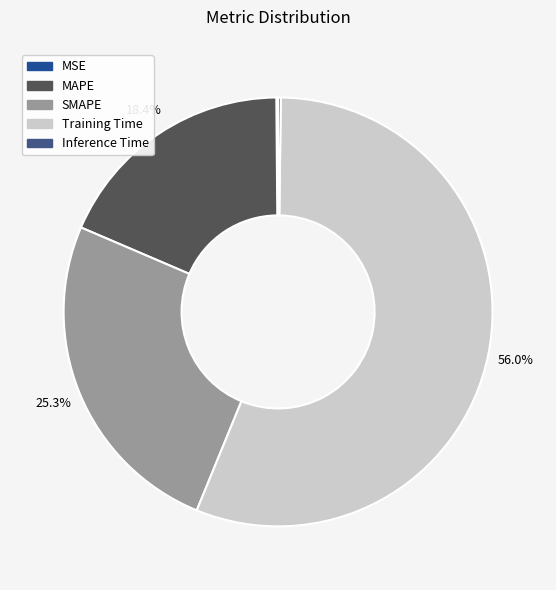

Which category accounts for the majority?

Training Time